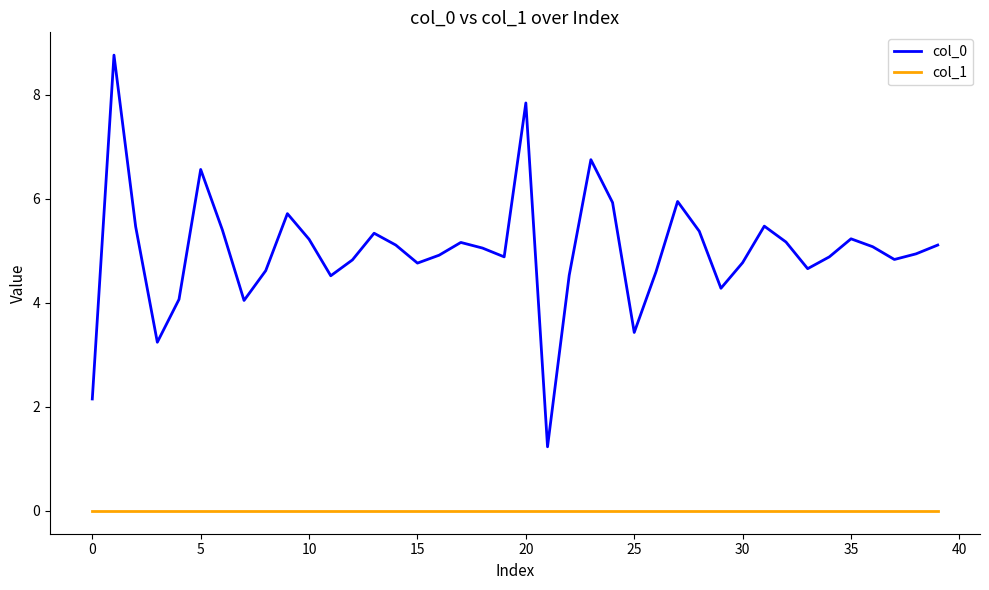

Which series has the largest range (max minus min)?

col_0